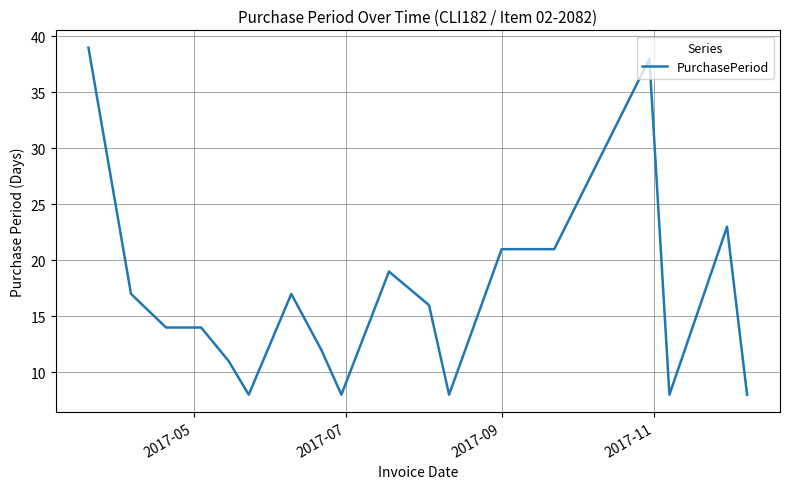

What is the difference between the maximum and minimum values?

31